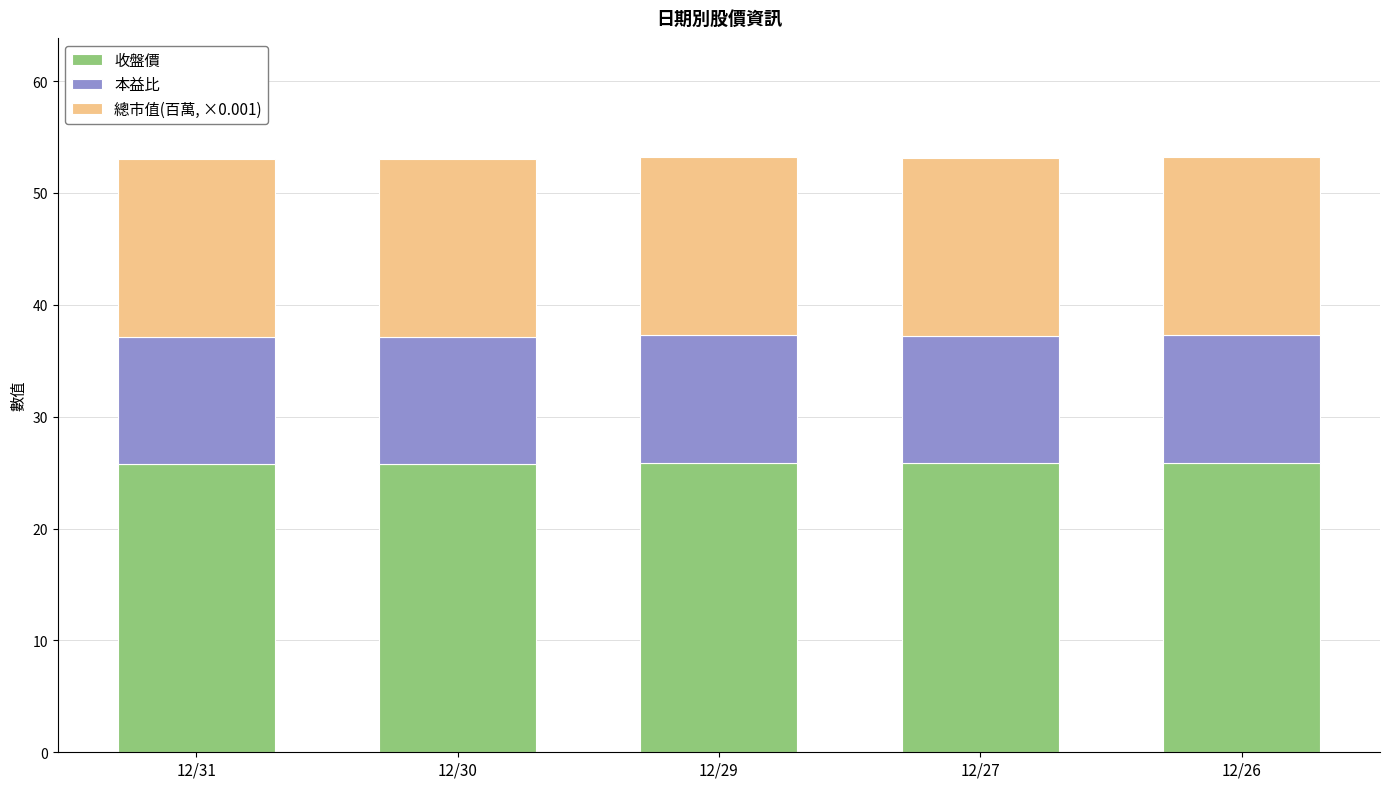

What is the average value of the 收盤價 series?

25.9